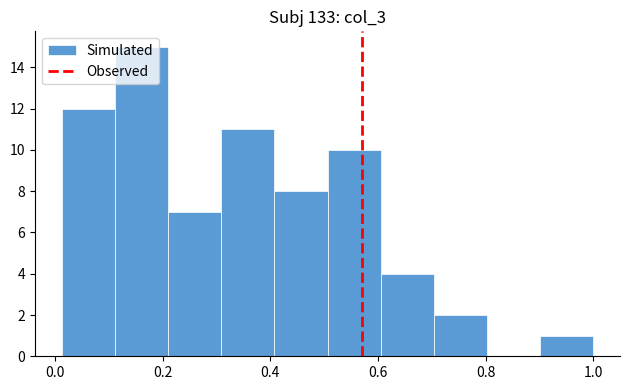

Reading left to right, transcribe this chart: for each bar, give the range it covers on the x-axis and its height. Neither the bar edges nor the heights are printed on the chart, so give them approximately, as read against the axes.

0.02 to 0.12: 12
0.12 to 0.22: 15
0.22 to 0.30: 7
0.30 to 0.40: 11
0.40 to 0.50: 8
0.50 to 0.60: 10
0.60 to 0.70: 4
0.70 to 0.80: 2
0.80 to 0.90: 0
0.90 to 1.00: 1